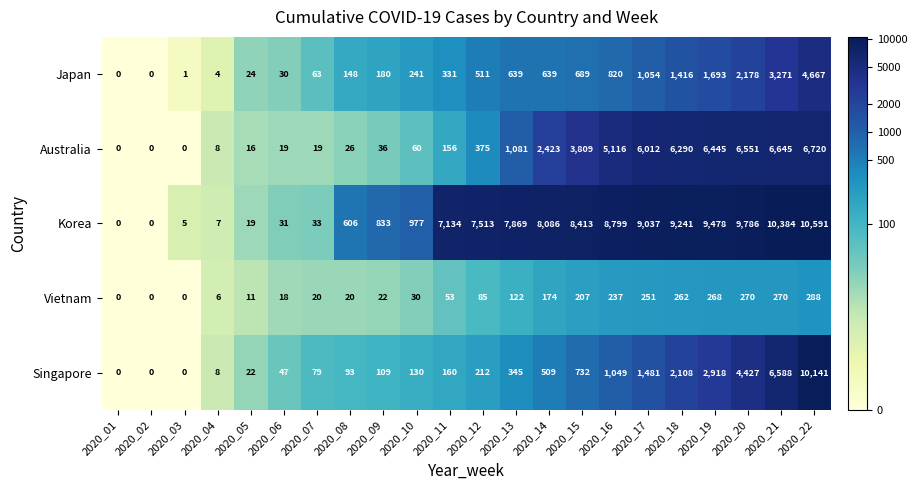

What is the sum of the Vietnam values at 2020_12 and 2020_03?

85